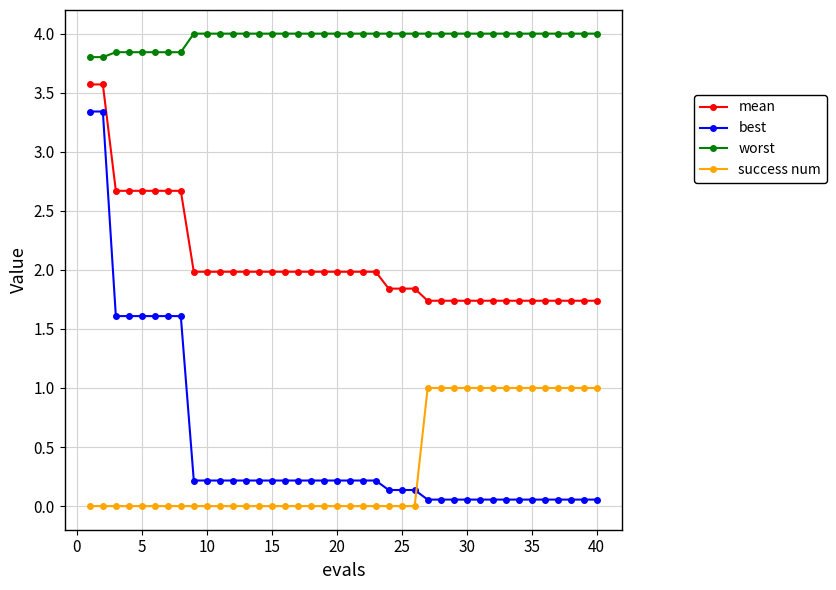

What are all the series names shown in the legend?

mean, best, worst, success num